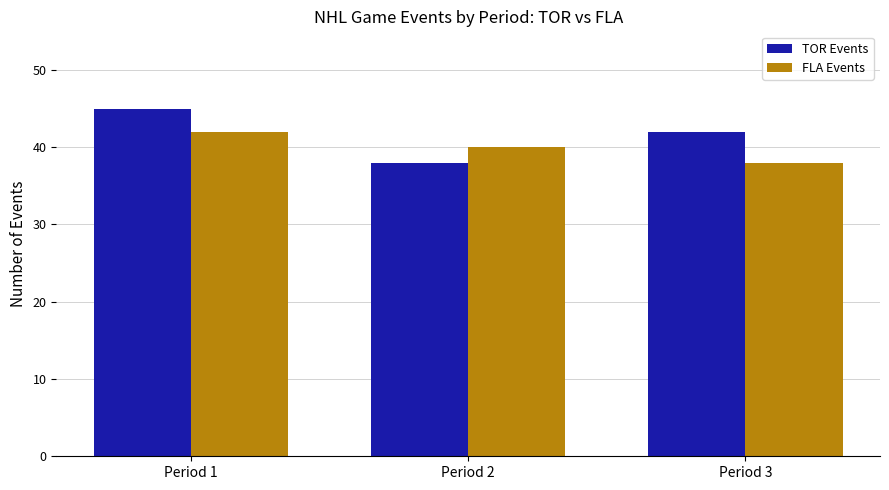

What is the difference between the maximum and second lowest values in the FLA Events series?

2